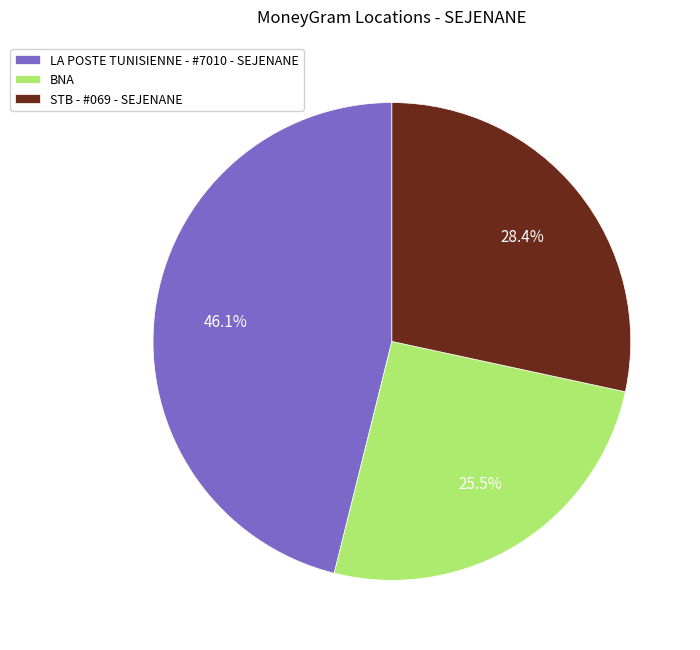

To the nearest percent, what is the combined percentage of STB - #069 - SEJENANE and BNA?

54%